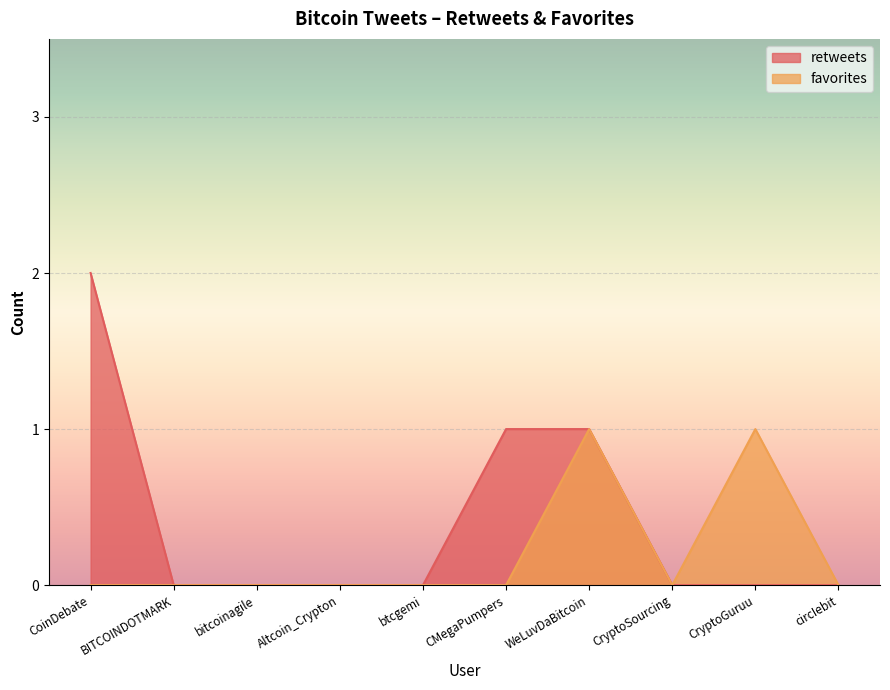

At which category is the sum across all series the highest?

CoinDebate